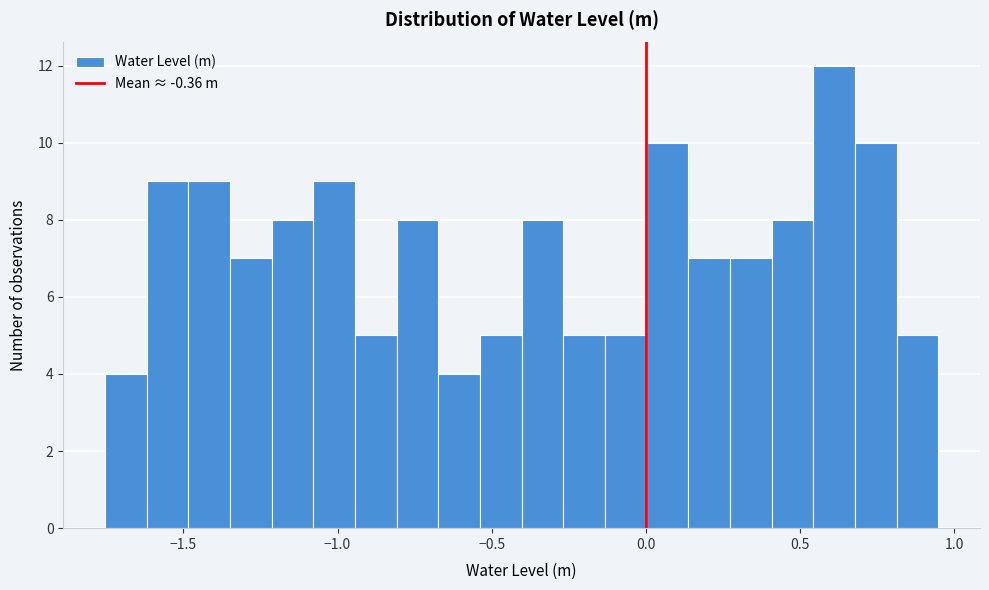

Read against the x-axis, roughly where is the centre of the tallest bar?

0.60